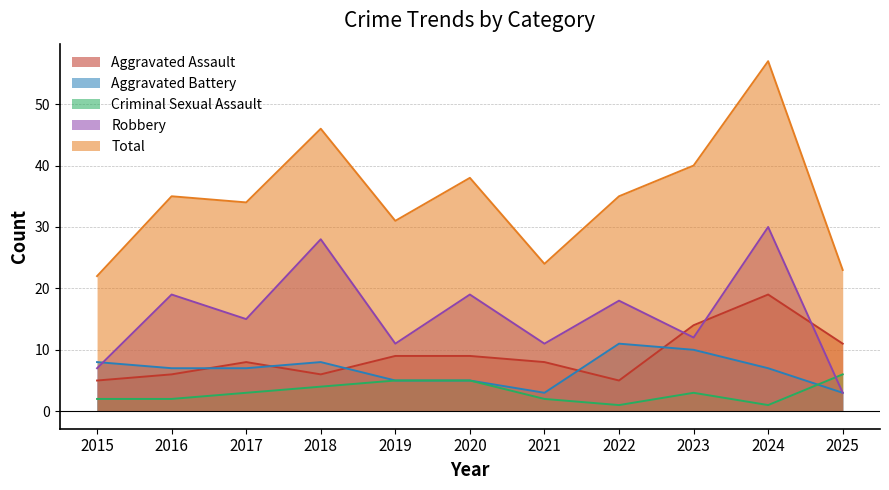

True or false: Aggravated Battery has a value of 2 at 2020.

False